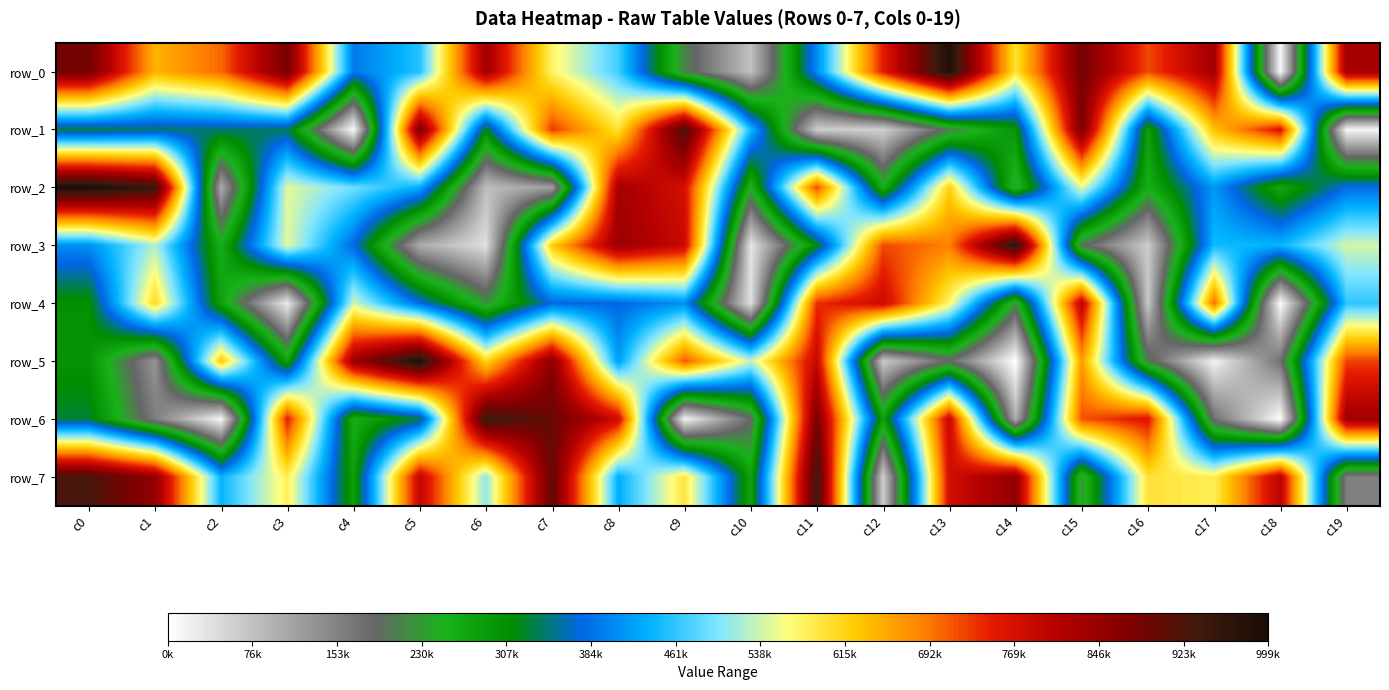

Between c0 and c12, which series saw the biggest shift?

row_7